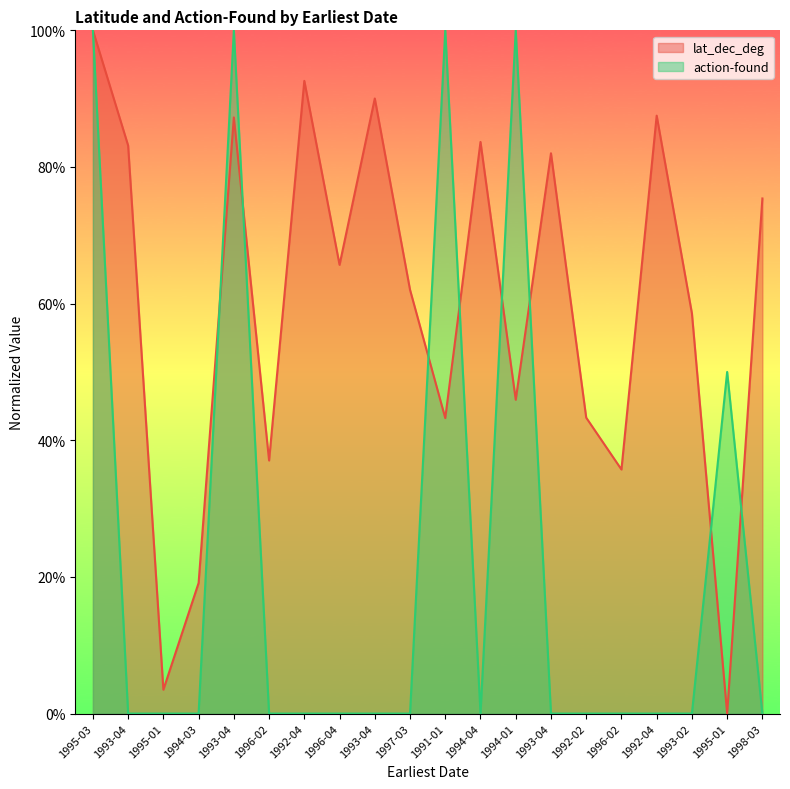

Reading right to left, transcribe all the data shown in this chart.

lat_dec_deg: 1998-03=0.8	1995-01=0.0	1993-02=0.6	1992-04=0.9	1996-02=0.4	1992-02=0.4	1993-04=0.8	1994-01=0.5	1994-04=0.8	1991-01=0.4	1997-03=0.6	1993-04=0.9	1996-04=0.7	1992-04=0.9	1996-02=0.4	1993-04=0.9	1994-03=0.2	1995-01=0.0	1993-04=0.8	1995-03=1.0
action-found: 1998-03=0.0	1995-01=0.5	1993-02=0.0	1992-04=0.0	1996-02=0.0	1992-02=0.0	1993-04=0.0	1994-01=1.0	1994-04=0.0	1991-01=1.0	1997-03=0.0	1993-04=0.0	1996-04=0.0	1992-04=0.0	1996-02=0.0	1993-04=1.0	1994-03=0.0	1995-01=0.0	1993-04=0.0	1995-03=1.0